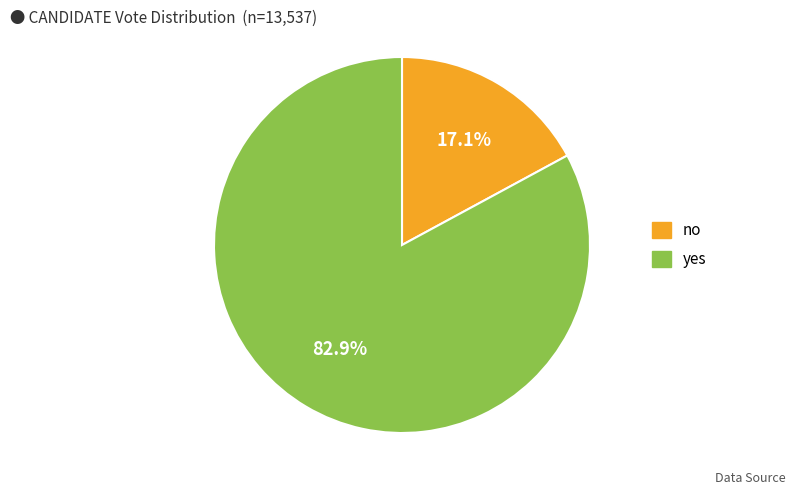

How many slices are in this pie chart?

2